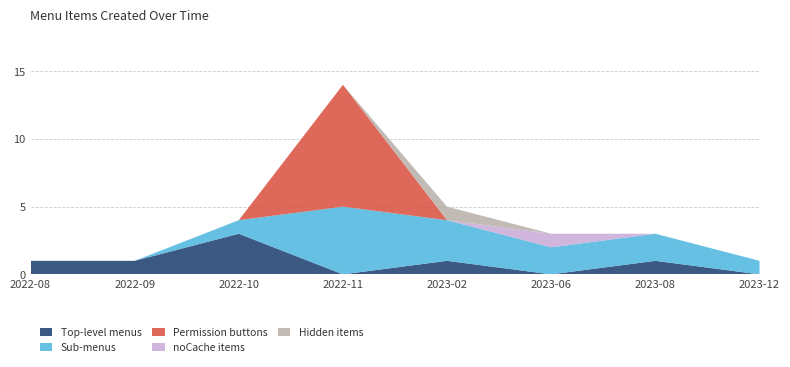

Reading left to right, transcribe all the data shown in this chart.

menu_type_0: 2022-08=1	2022-09=1	2022-10=3	2022-11=0	2023-02=1	2023-06=0	2023-08=1	2023-12=0
menu_type_1: 2022-08=0	2022-09=0	2022-10=1	2022-11=5	2023-02=3	2023-06=2	2023-08=2	2023-12=1
menu_type_2: 2022-08=0	2022-09=0	2022-10=0	2022-11=9	2023-02=0	2023-06=0	2023-08=0	2023-12=0
noCache: 2022-08=0	2022-09=0	2022-10=0	2022-11=0	2023-02=0	2023-06=1	2023-08=0	2023-12=0
hidden: 2022-08=0	2022-09=0	2022-10=0	2022-11=0	2023-02=1	2023-06=0	2023-08=0	2023-12=0